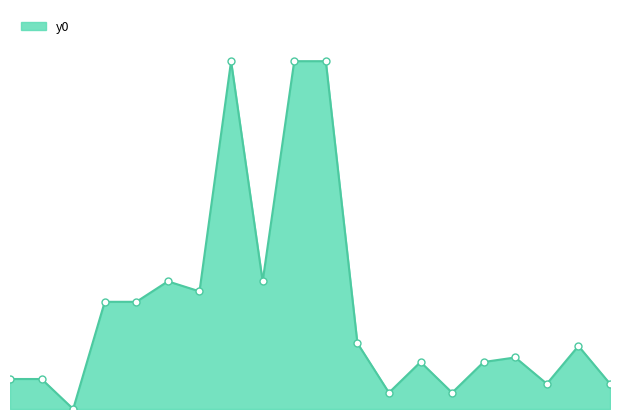

Where is the data nearest to the value 312?

5